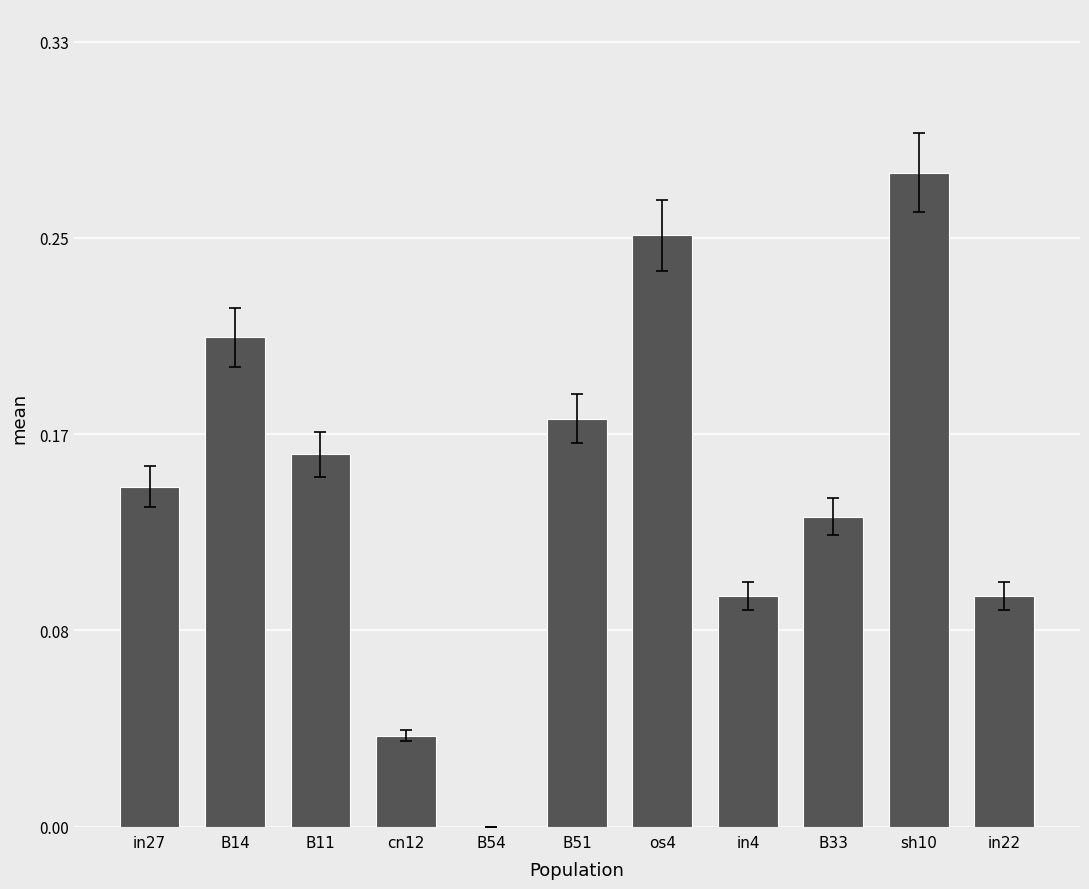

How many values are between 0 and 1?

11